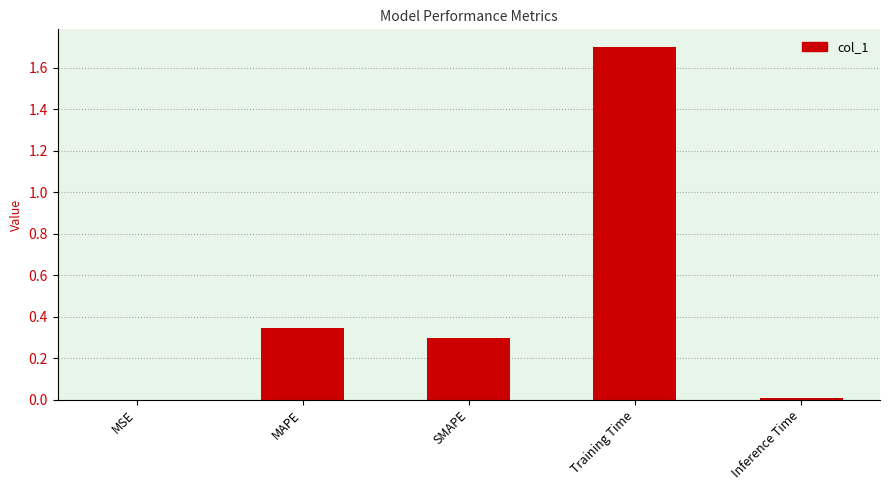

Between Training Time and MSE, which is larger?

Training Time